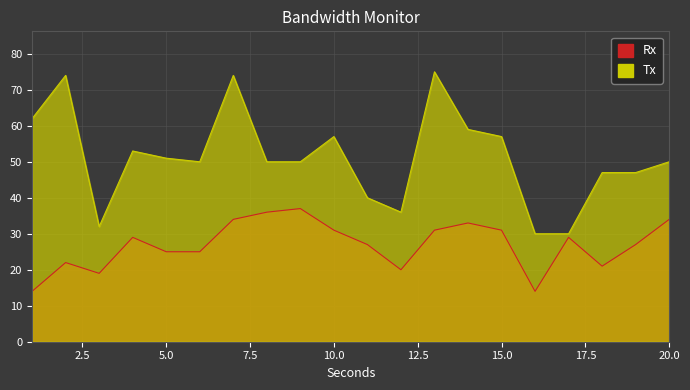

Where is Rx nearest to the value 25?

5